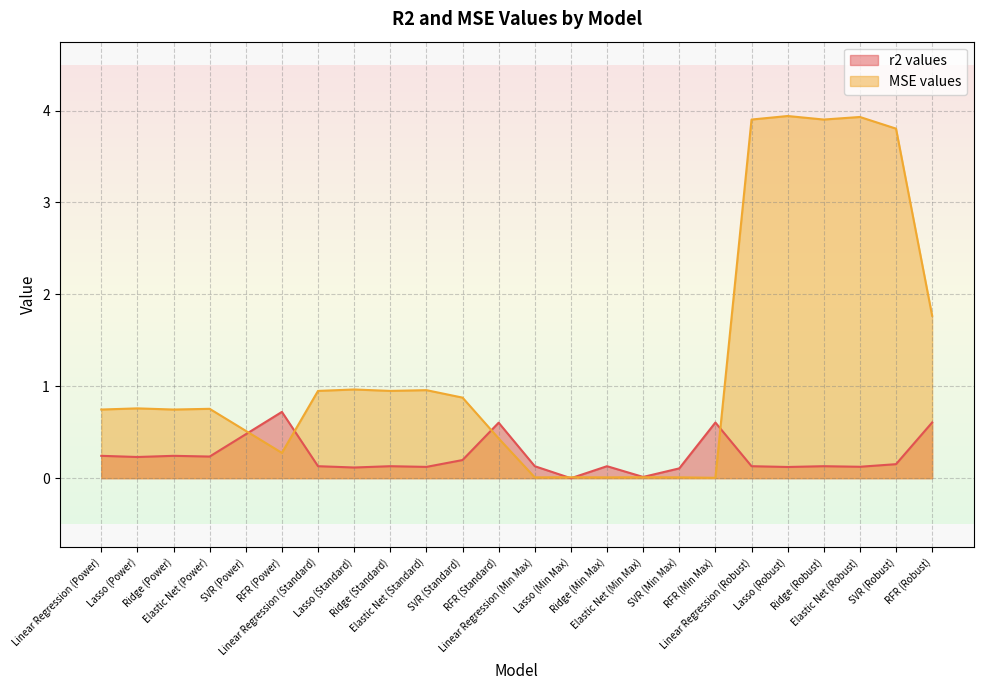

How many positive values does the r2 values series have?

23